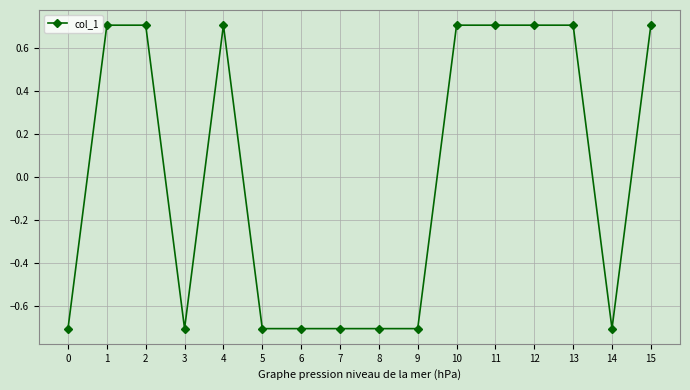

Does the chart have visible grid lines?

Yes